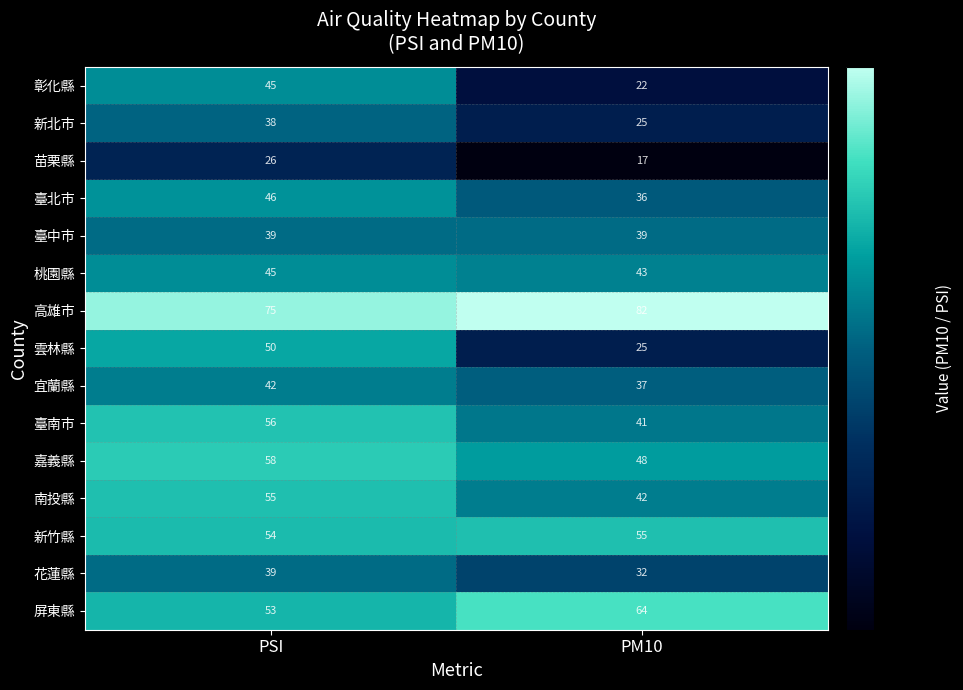

What is the spread (max minus min) of values at PSI?

49